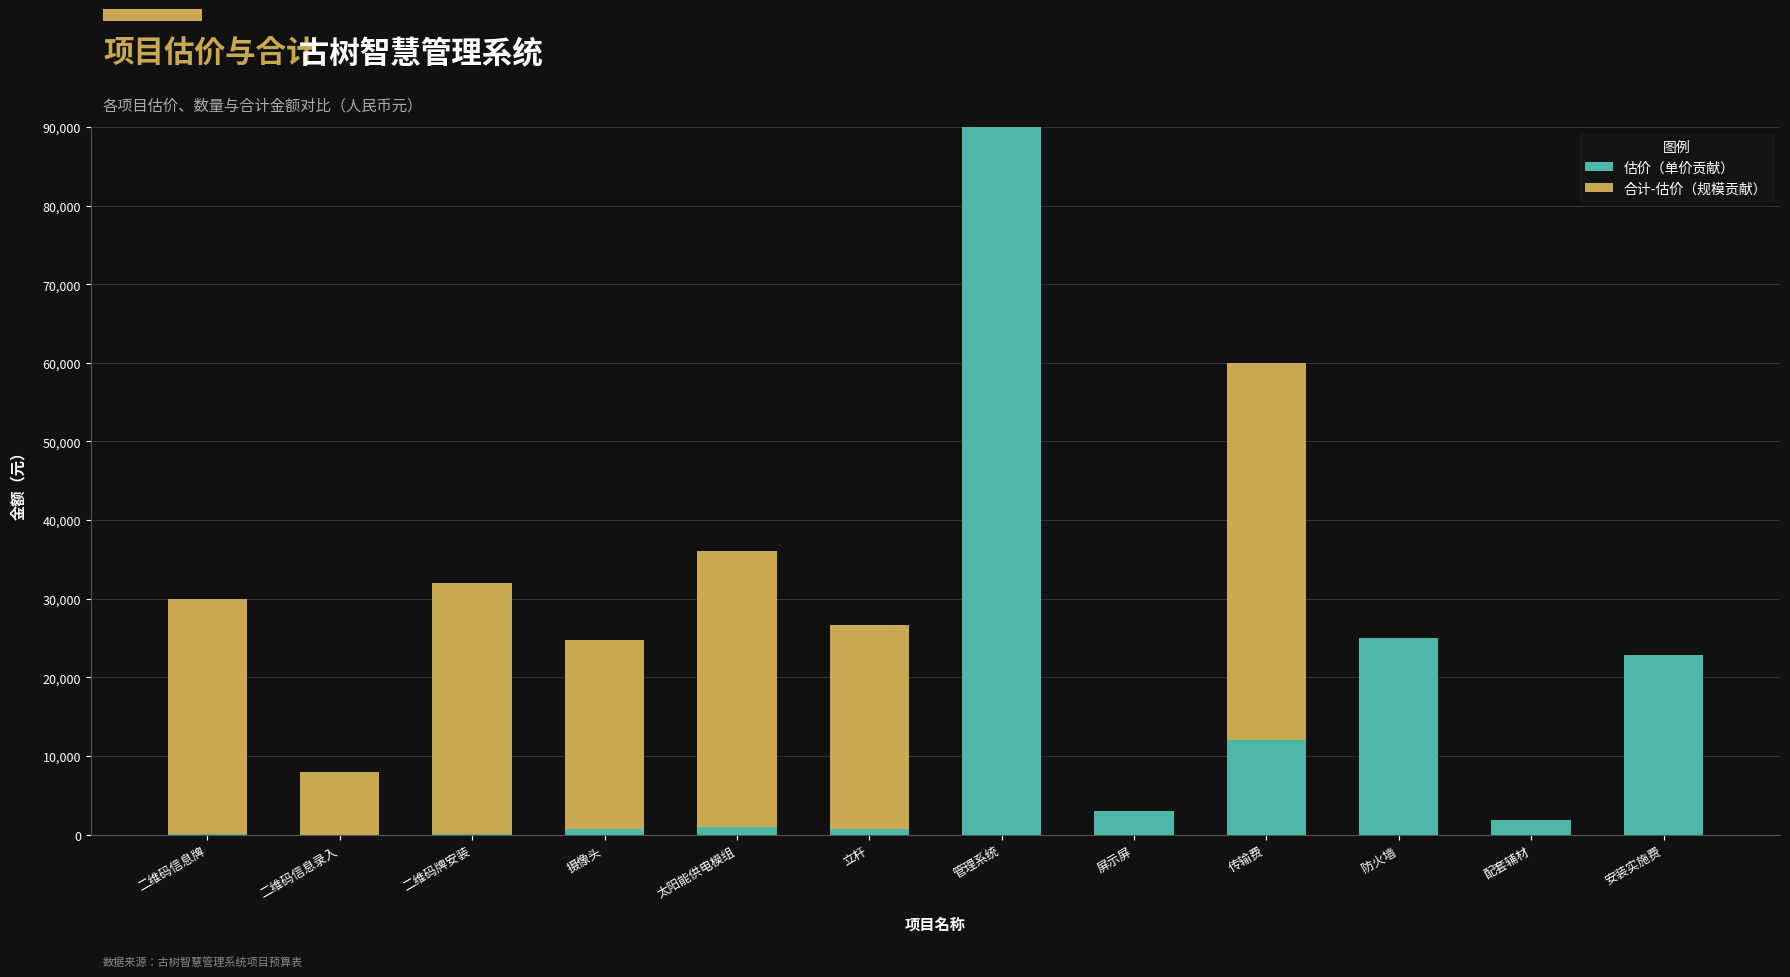

At which category is the sum across all series the highest?

管理系统